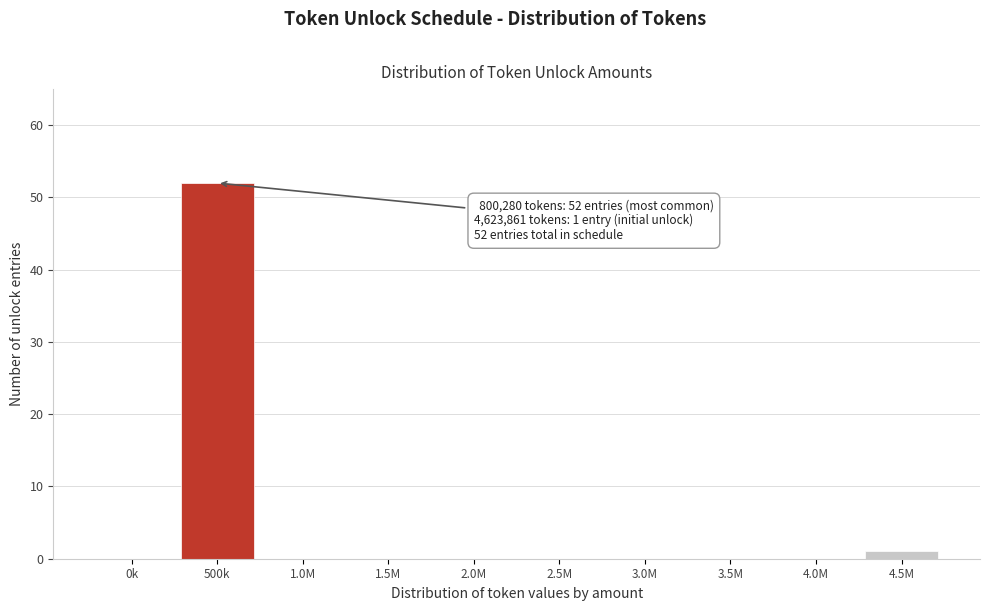

Reading right to left, extract all data points from this chart.

4.5M=1	4.0M=0	3.5M=0	3.0M=0	2.5M=0	2.0M=0	1.5M=0	1.0M=0	500k=52	0k=0